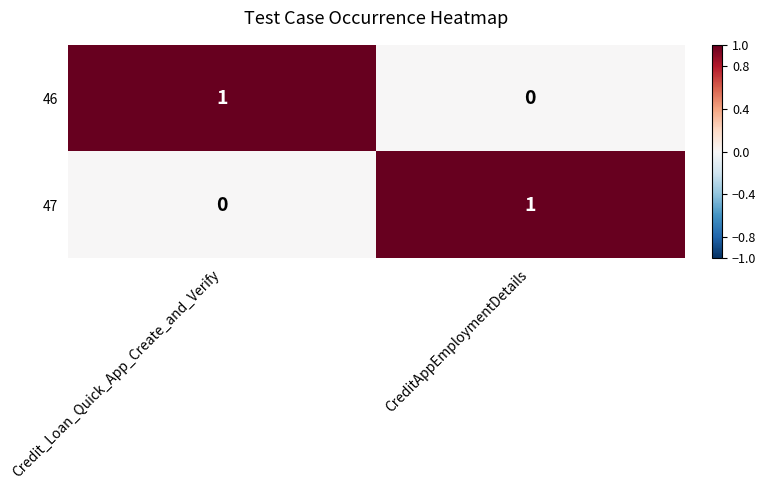

At which label does 47 reach its minimum?

Credit_Loan_Quick_App_Create_and_Verify